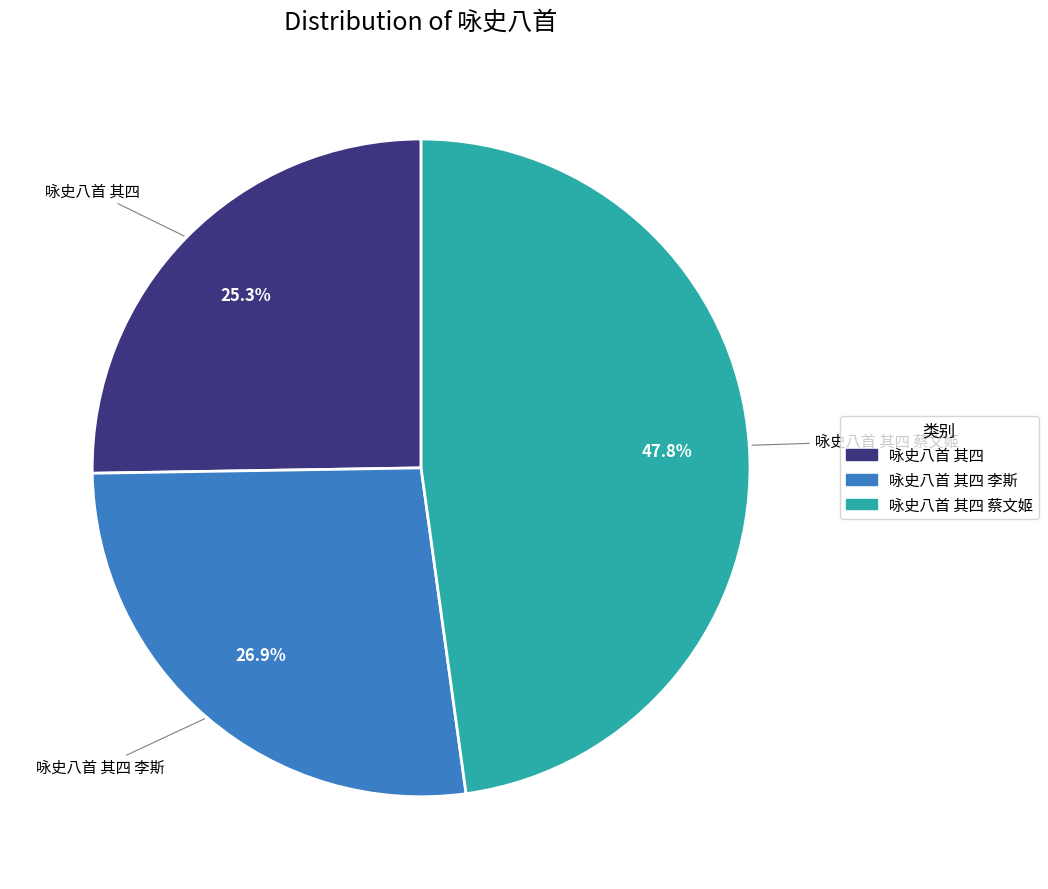

How many slices are in this pie chart?

3